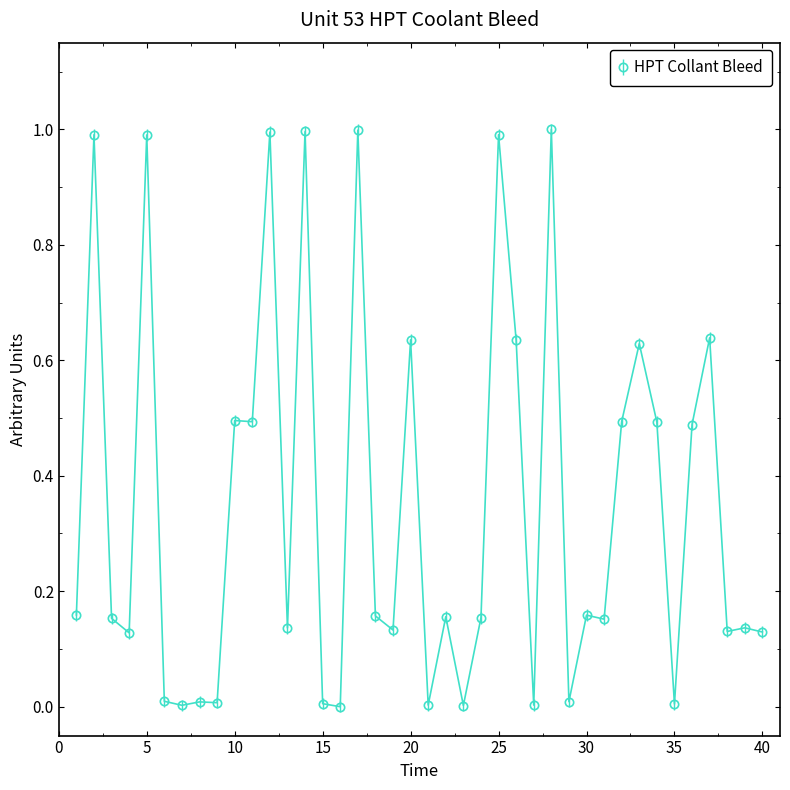

What is the difference between the maximum and minimum values?

1.0